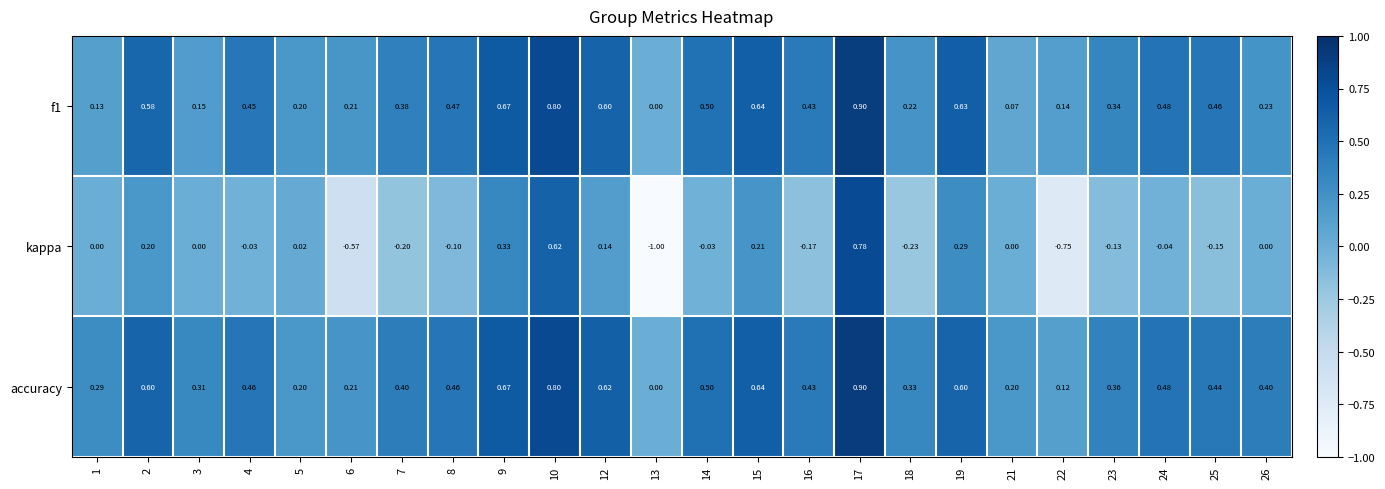

How many positive values does the accuracy series have?

23